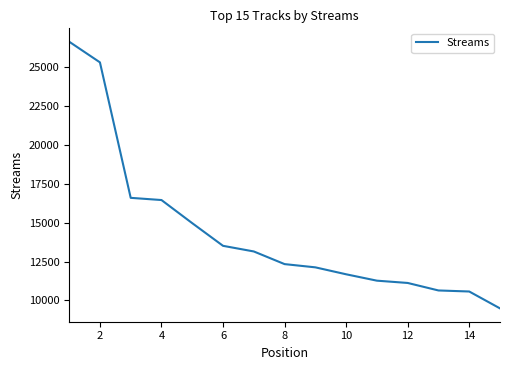

What is the minimum value shown in the chart?

9490